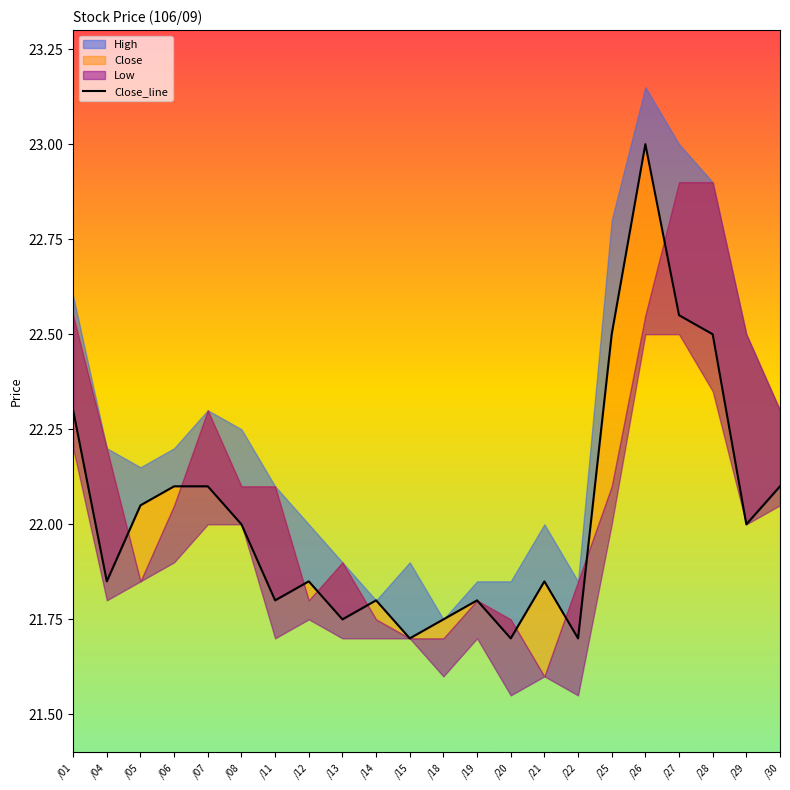

How many data points are above 22?

9